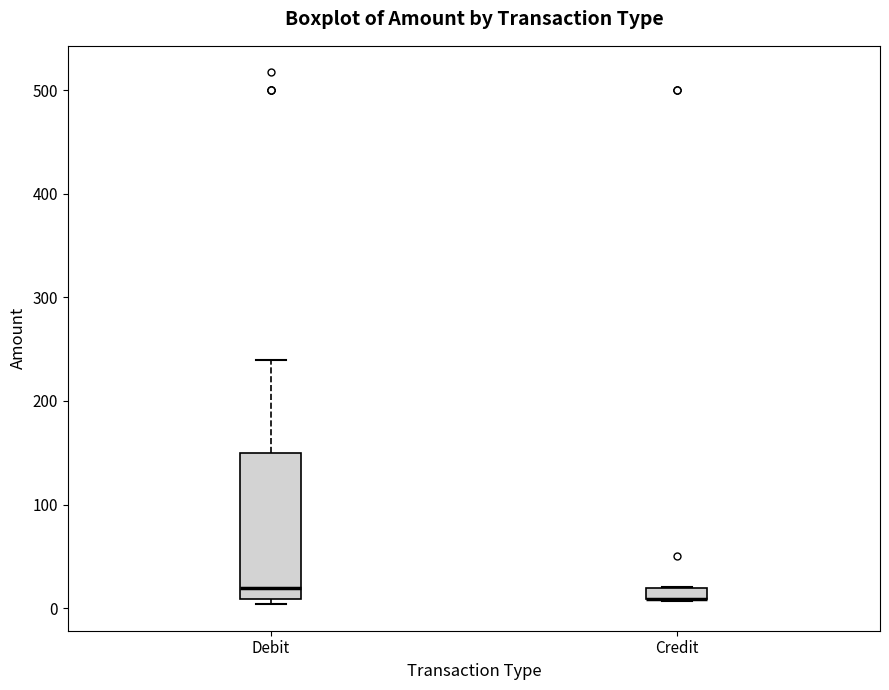

Comparing the boxes themselves (not the whiskers), which one is the tallest?

Debit